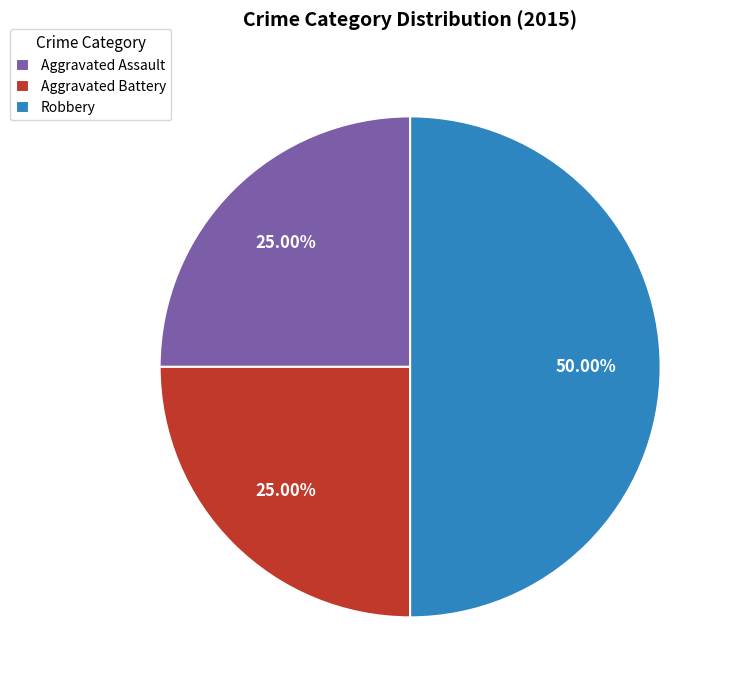

To the nearest percent, what portion does Aggravated Battery represent?

25%